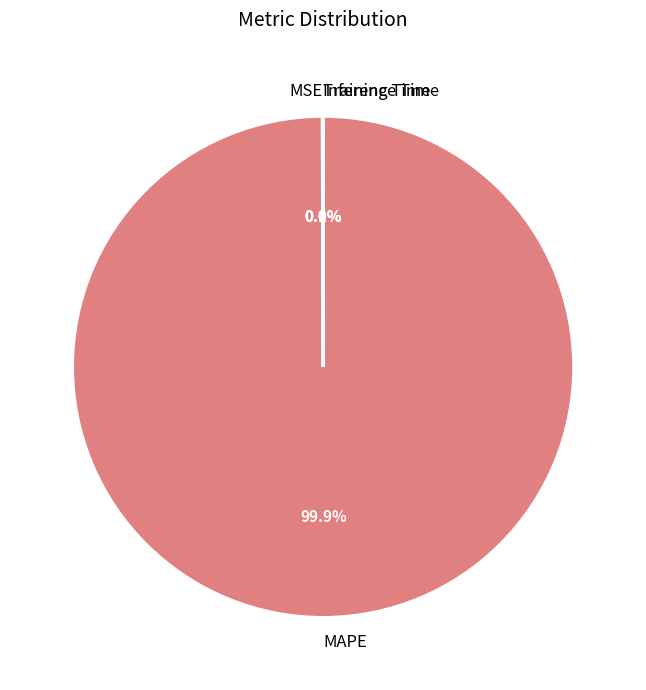

What is the majority slice?

MAPE